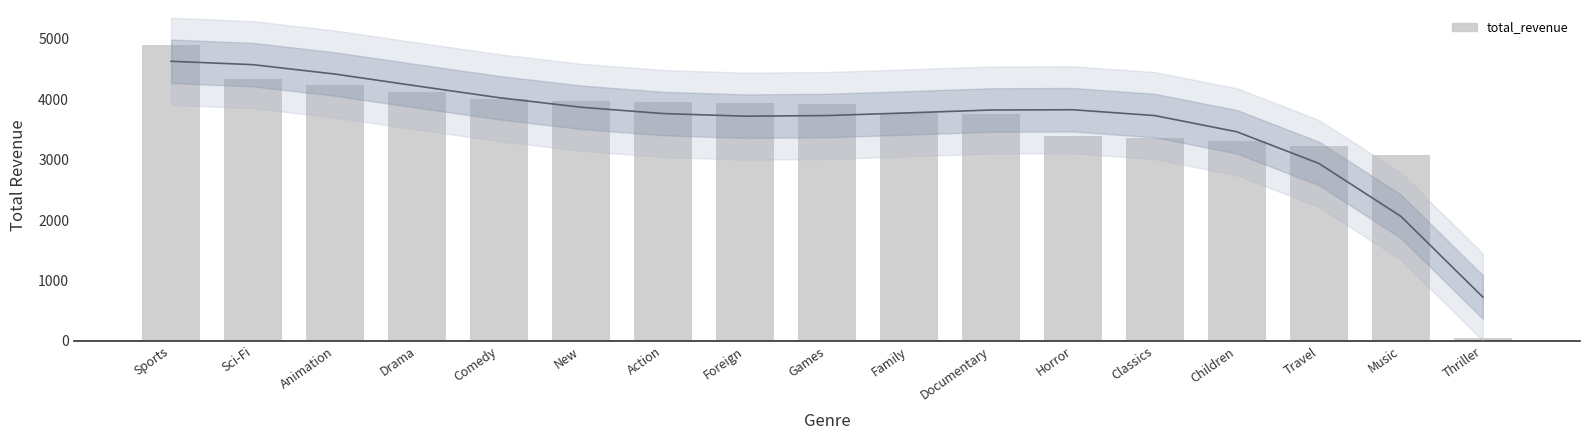

What is the difference between the maximum and second lowest values?

1820.7